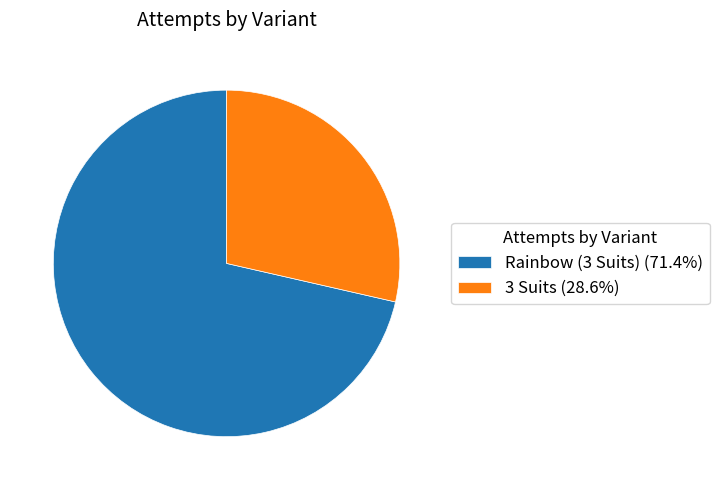

Is the sum of Rainbow (3 Suits) (71.4%) and 3 Suits (28.6%) greater than half?

Yes